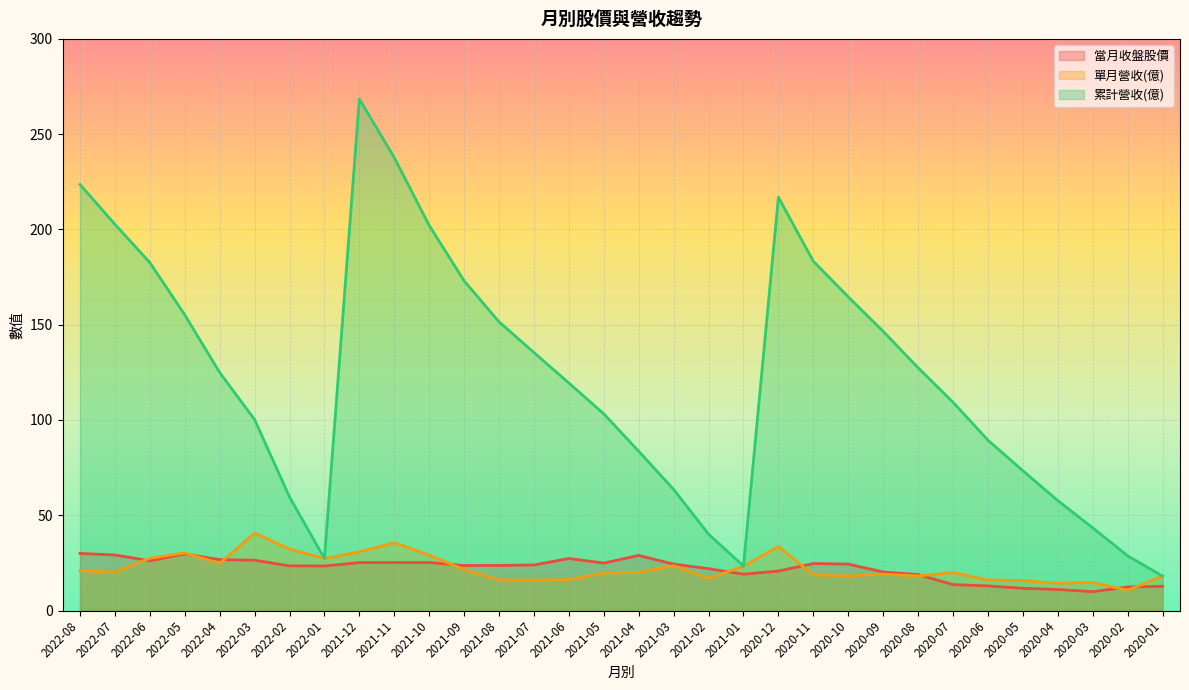

True or false: 當月收盤股價 has more than 1 points higher than both neighbors.

True